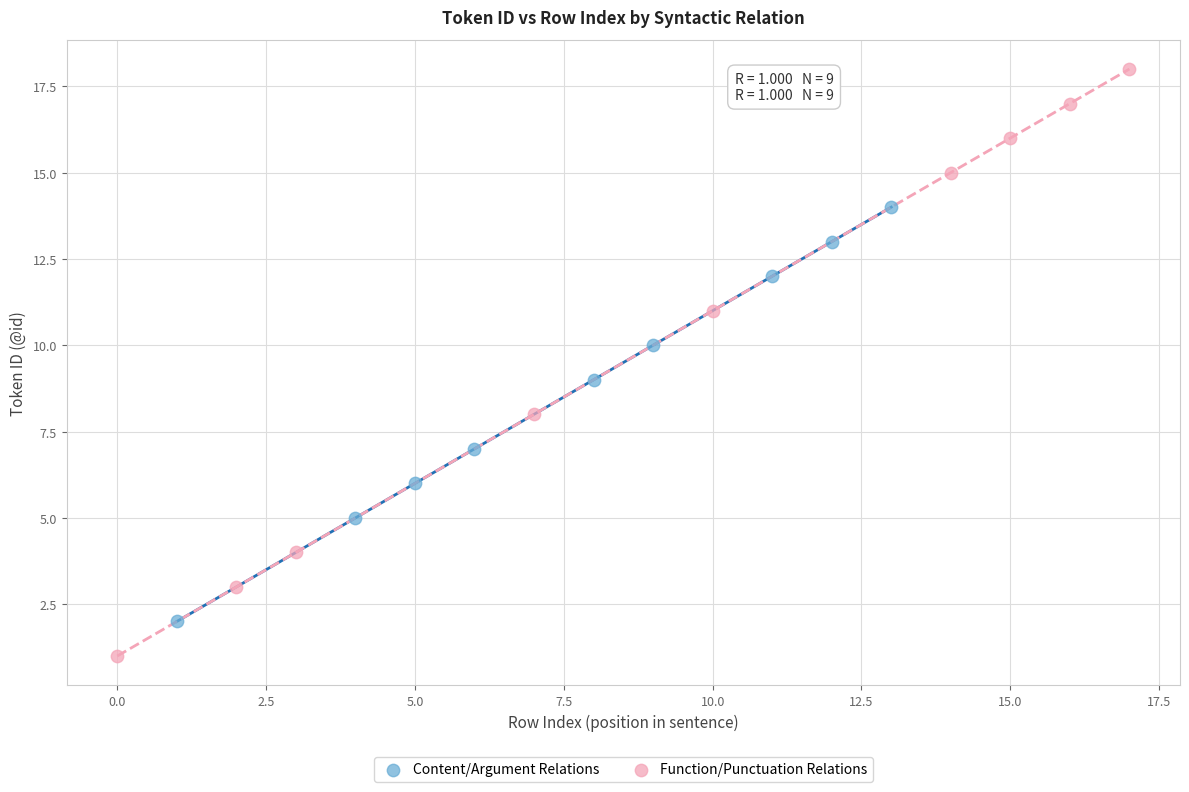

Which series has the widest spread of Y values?

Function/Punctuation Relations